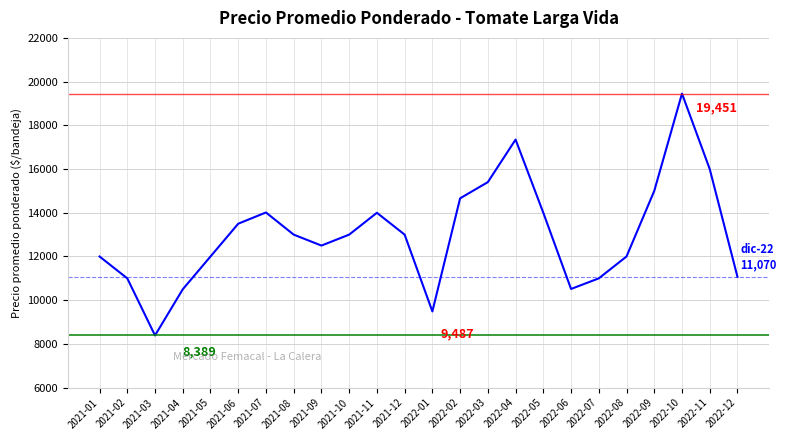

Is it true that the value at 2021-03 is 4205?

False